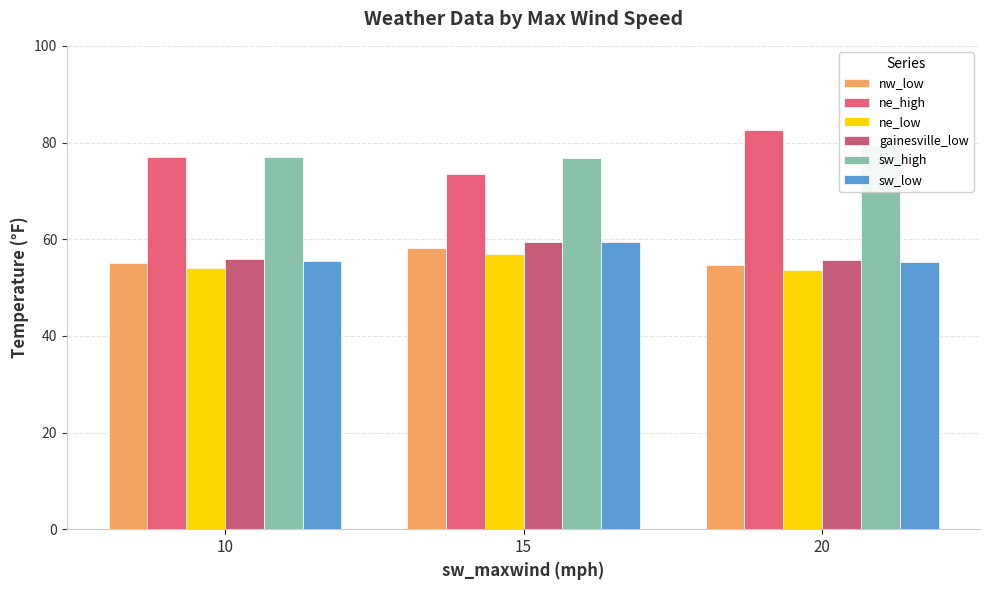

What is the maximum value for sw_high?

79.3